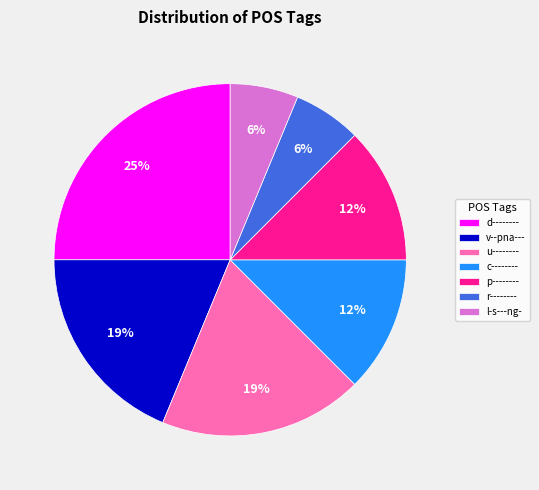

To the nearest percent, what is the difference between the largest and smallest slice percentages?

19%